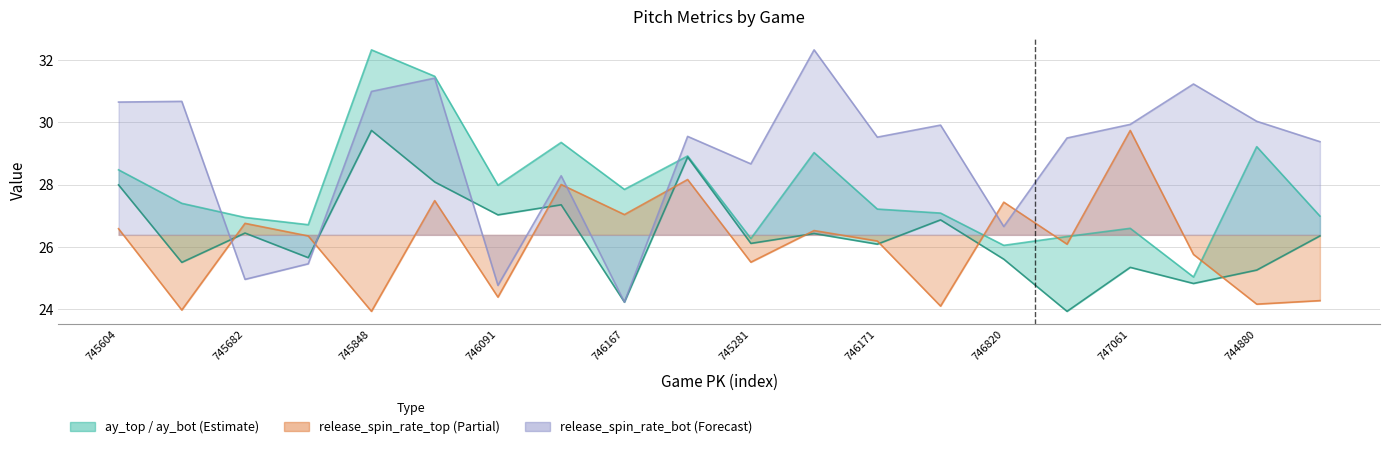

What is the average value?

26.4